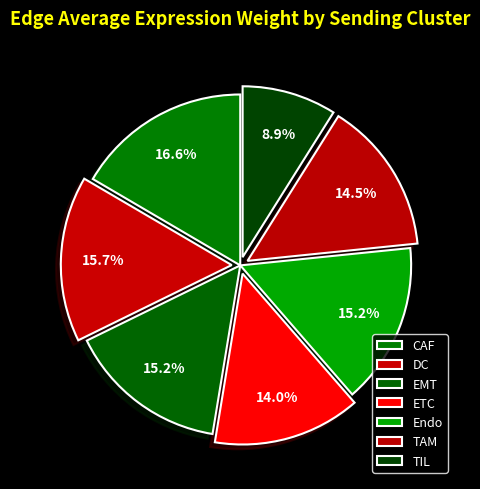

How many slices are in this pie chart?

7